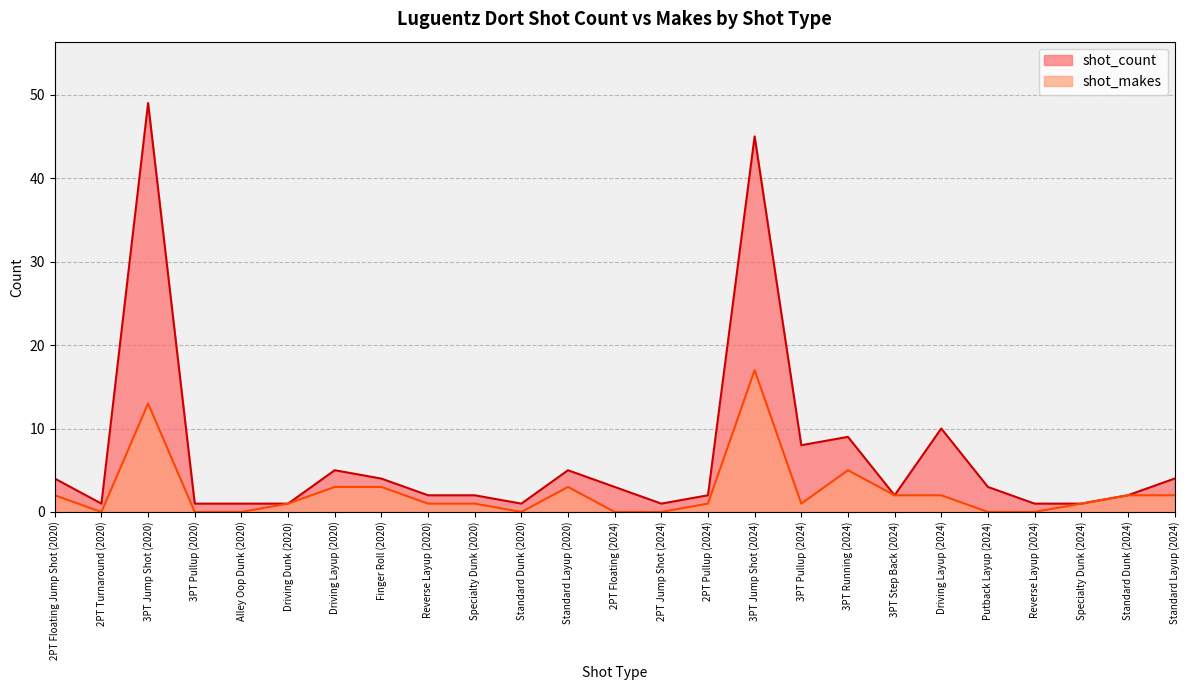

What is the sum of all shot_count values?

167